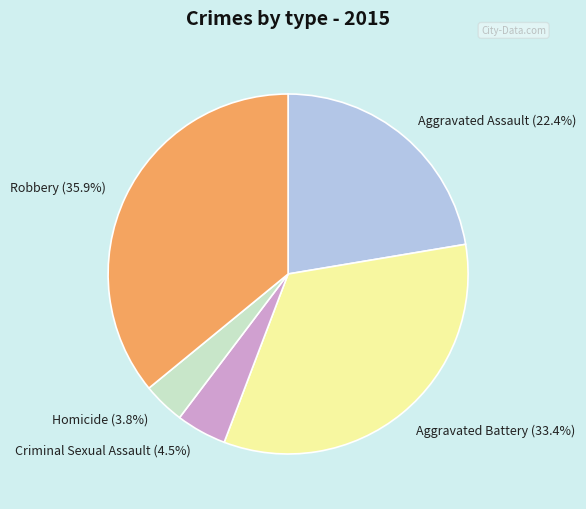

To the nearest percent, what portion does Aggravated Battery represent?

33%